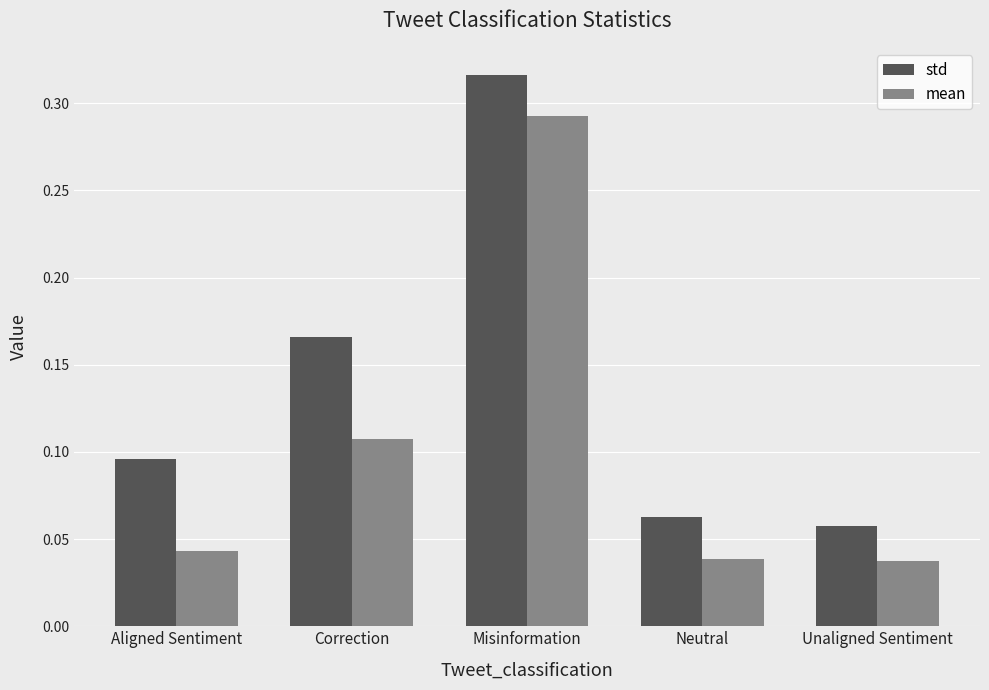

Rank the series at Correction from lowest to highest value.

mean, std